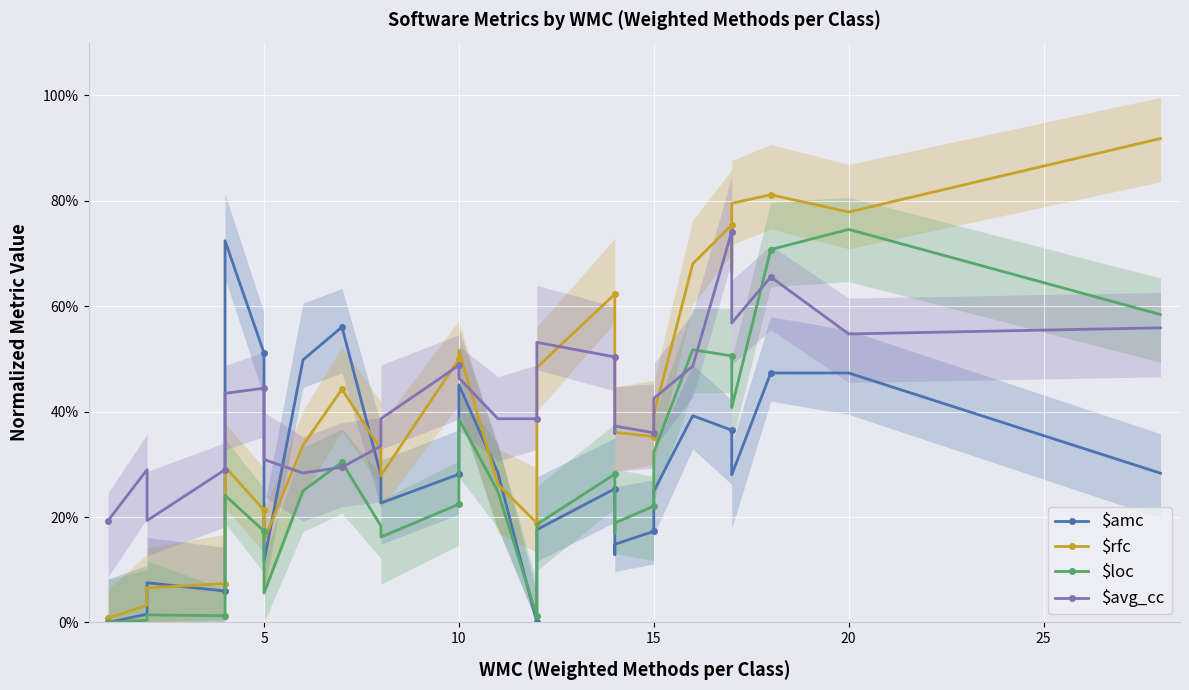

Which series has the largest range (max minus min)?

$rfc